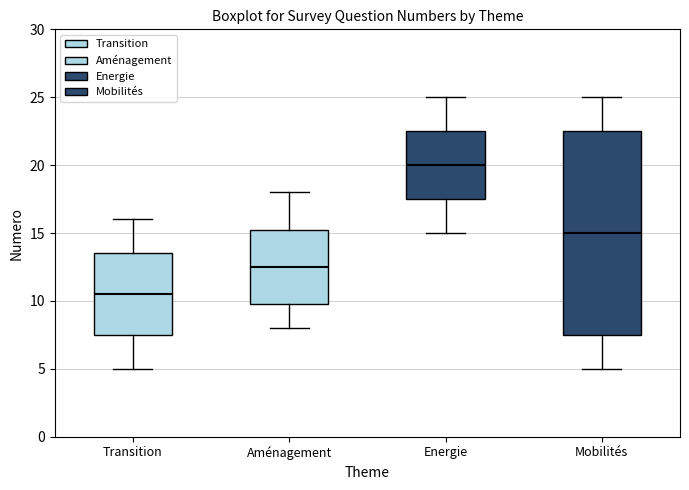

Which box is the tallest, from its lower edge to its upper edge?

Mobilités